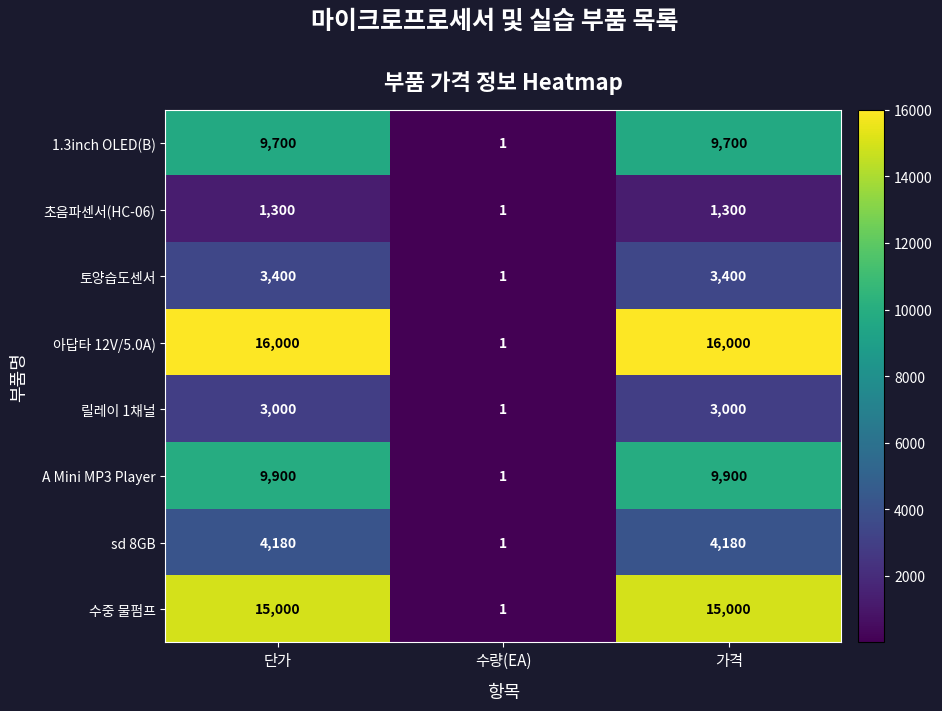

The 초음파센서(HC-06) series shows 1300 at 가격. True or false?

True